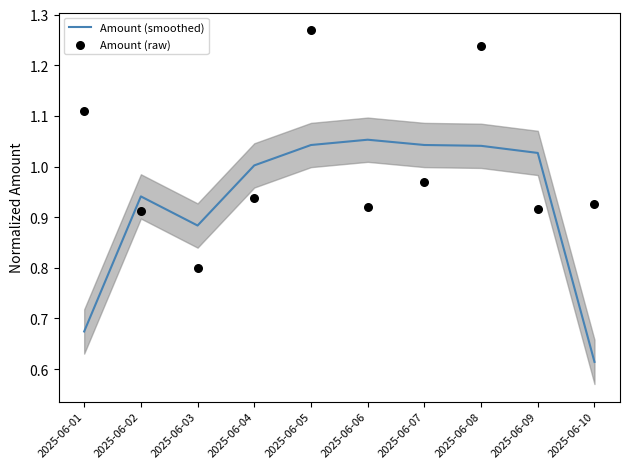

At how many categories does at least one series exceed 1?

7